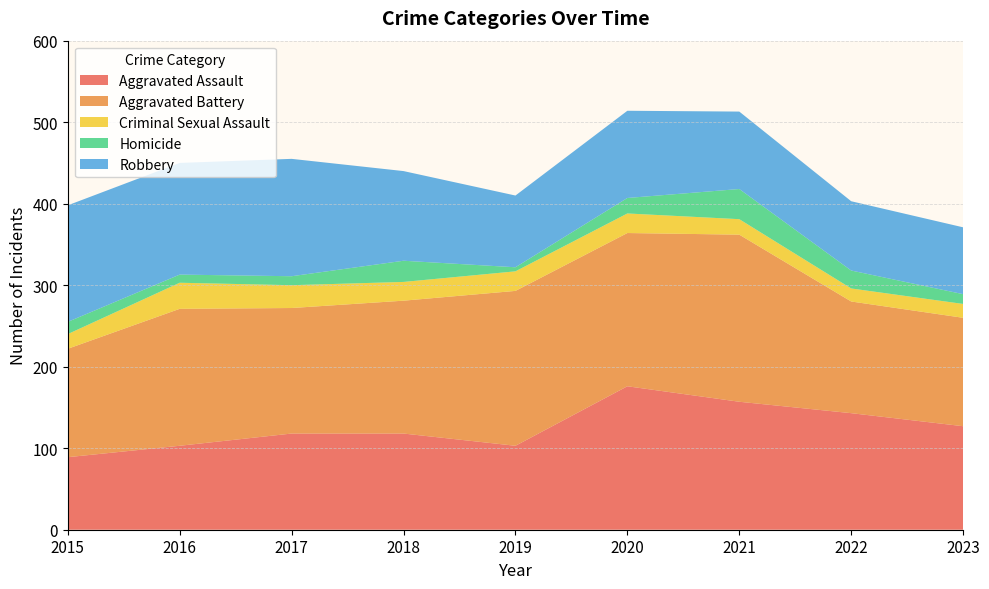

Reading left to right, transcribe all the data shown in this chart.

Aggravated Assault: 89	103	118	118	103	176	157	143	127
Aggravated Battery: 133	168	154	163	190	188	205	137	133
Criminal Sexual Assault: 18	32	28	23	24	24	19	16	17
Homicide: 15	10	11	26	5	19	37	22	12
Robbery: 143	137	144	110	88	107	95	85	82